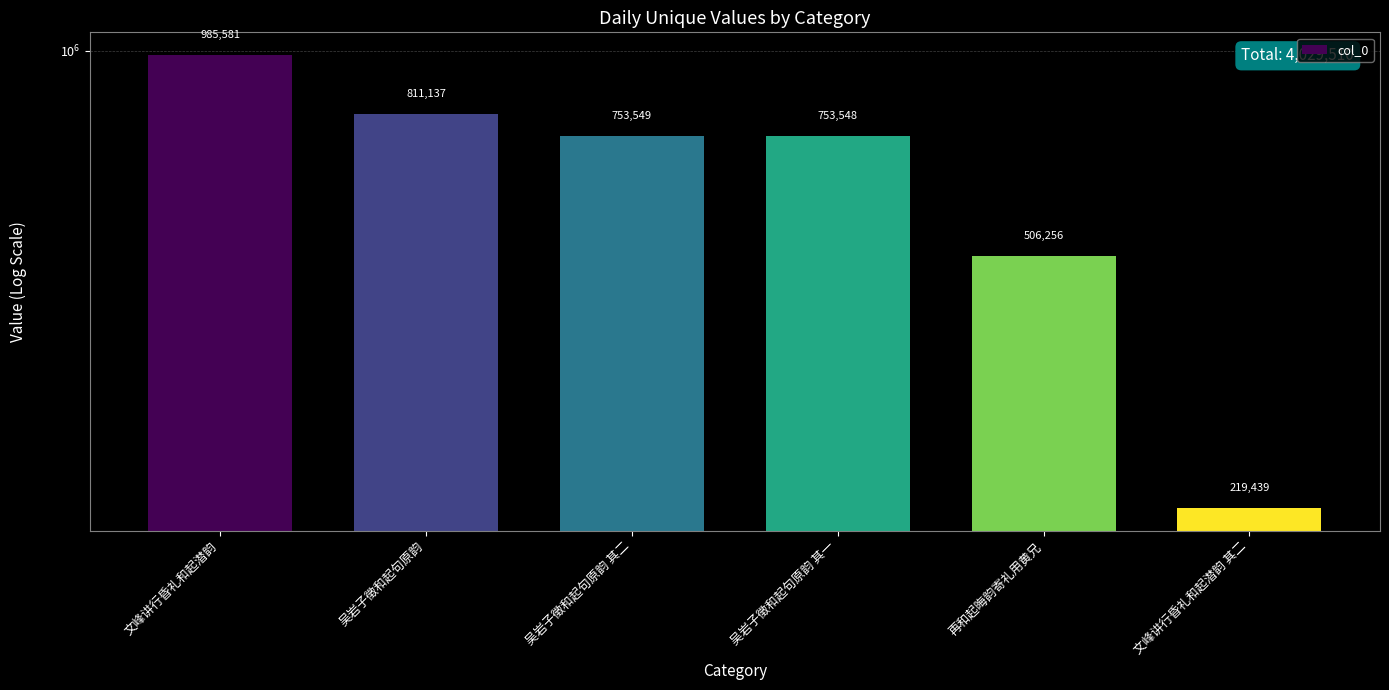

Approximately how many times larger is the value at 吴岩子徵和起句原韵 compared to 吴岩子徵和起句原韵 其一?

1.1